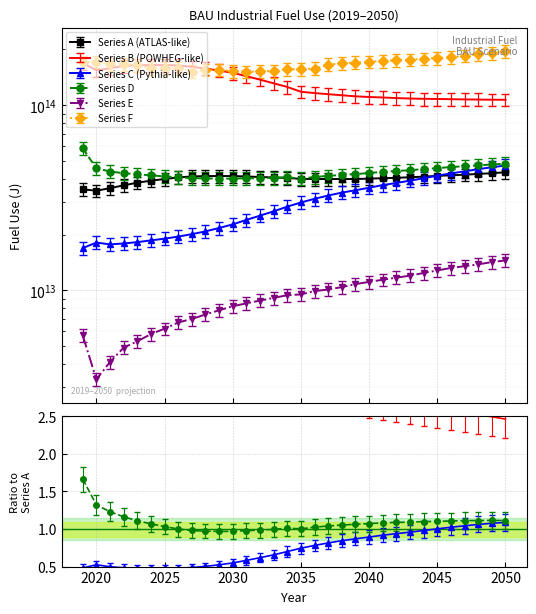

Is the value of Series F at 2035 greater than the value of Series B at 2029?

Yes